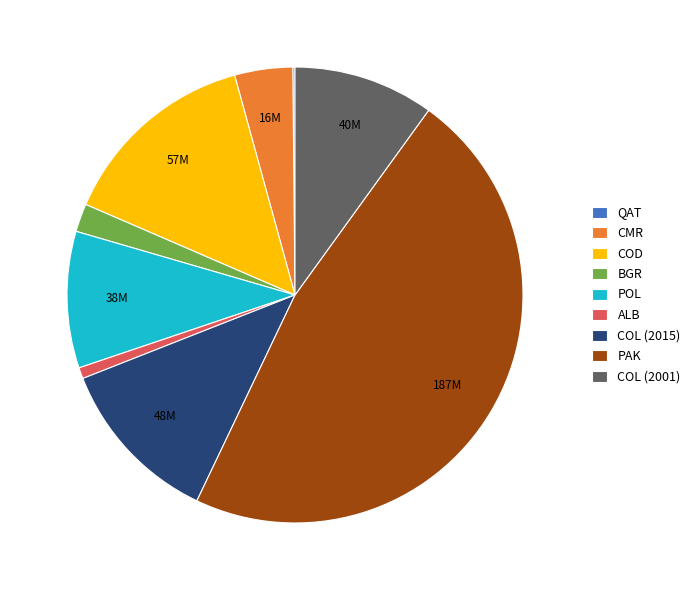

Combined, do COD and ALB account for over 50%?

No